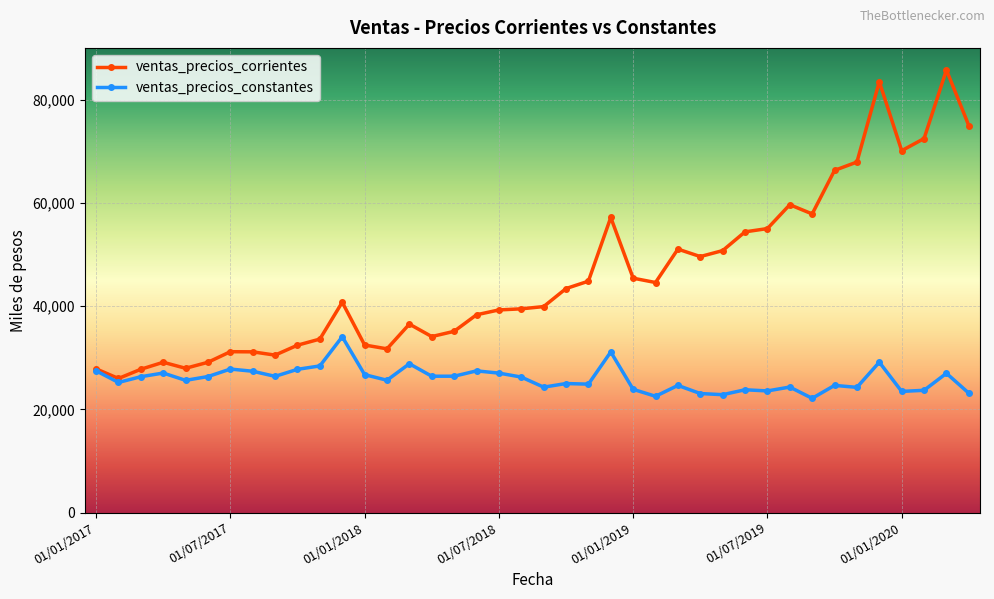

True or false: ventas_precios_constantes has more than 0 points higher than both neighbors.

True